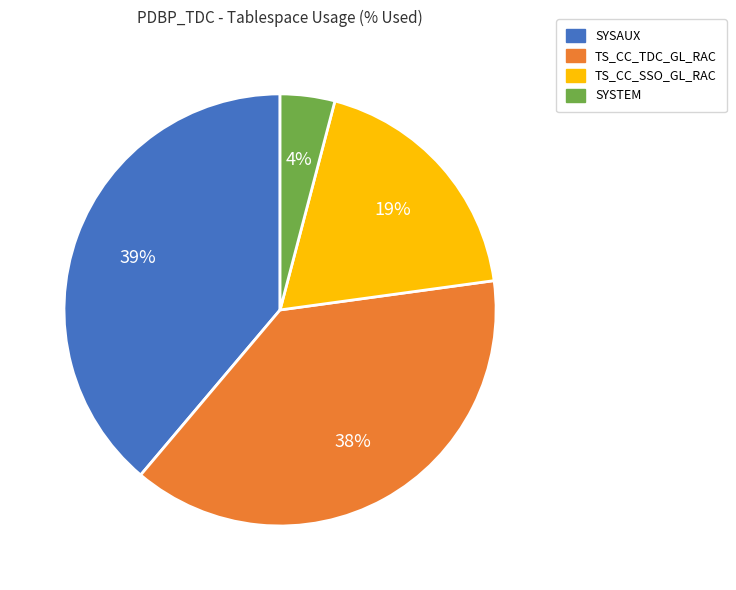

What is the largest slice in the pie chart?

SYSAUX